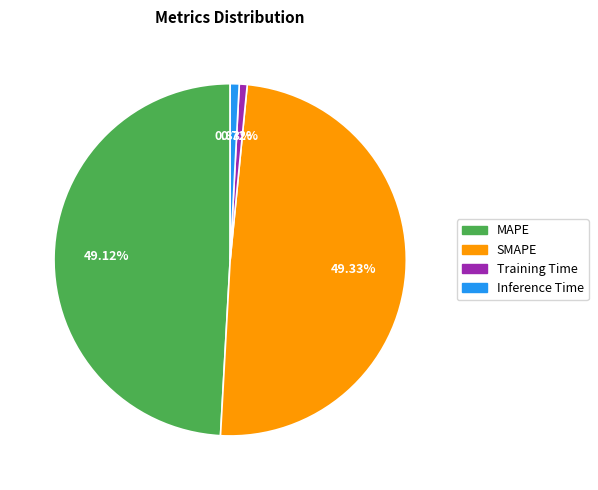

To the nearest percent, what is the average slice percentage?

25%